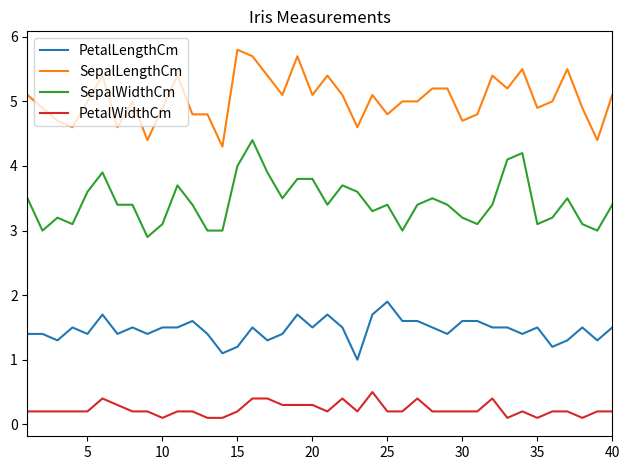

What is the maximum value for PetalLengthCm?

1.9